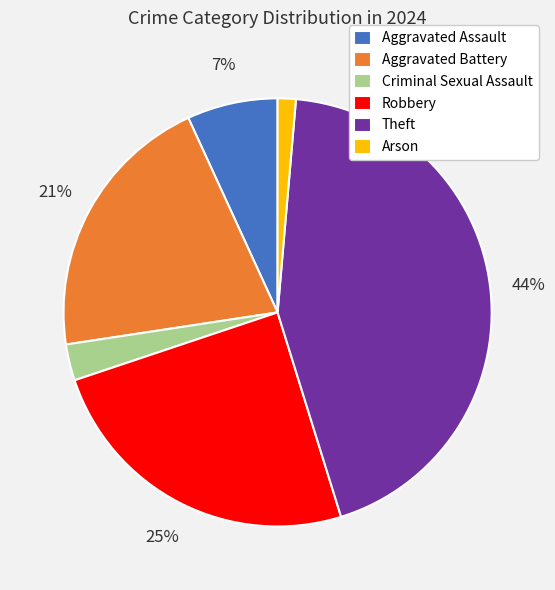

Rank the categories by value from lowest to highest.

Arson, Criminal Sexual Assault, Aggravated Assault, Aggravated Battery, Robbery, Theft